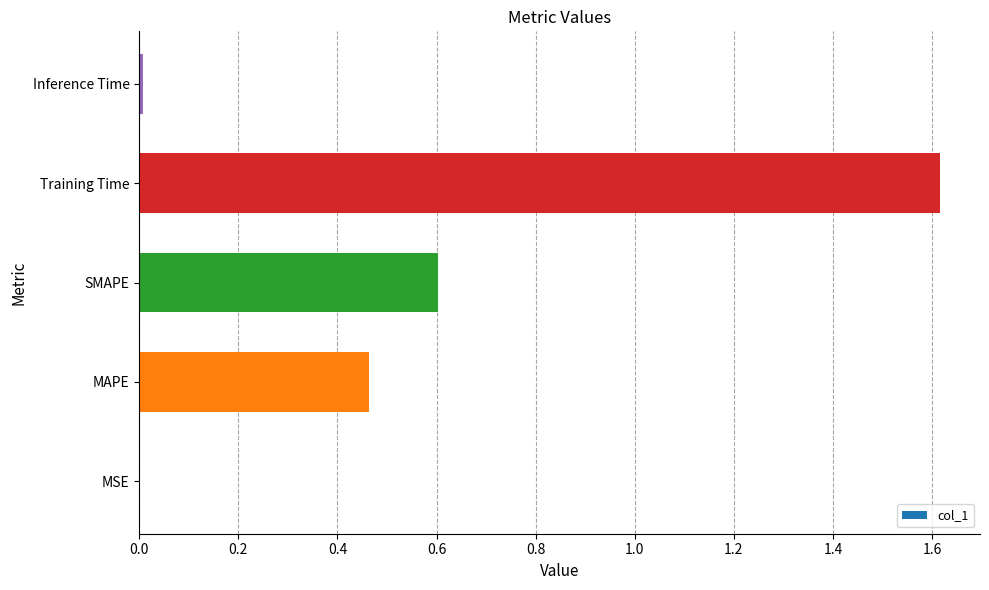

What is the greatest value displayed?

1.6